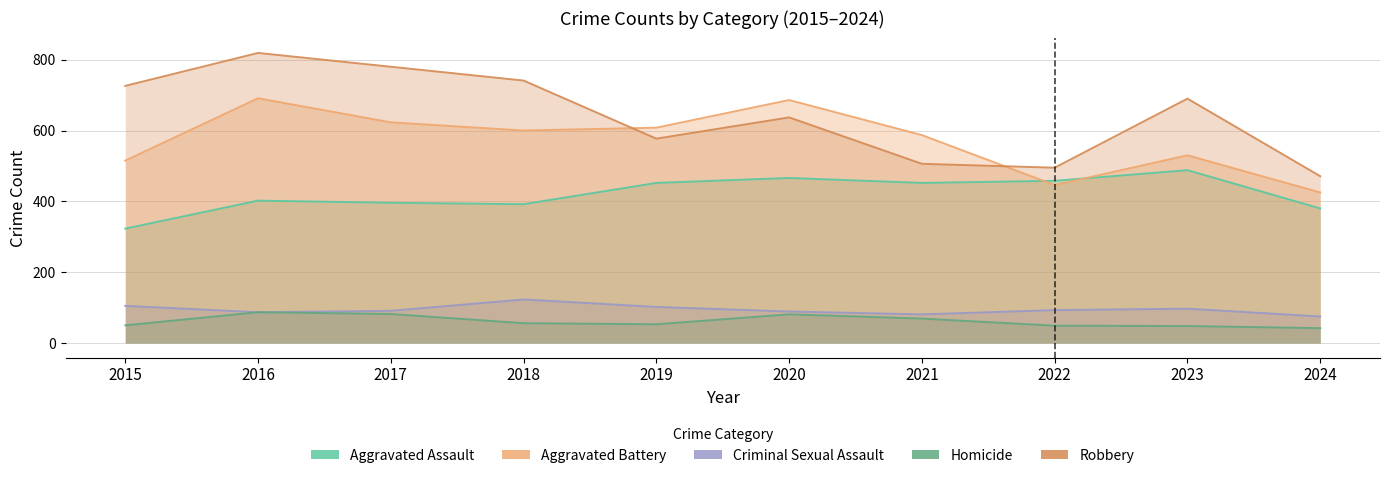

Which series has the largest total across all categories?

Robbery